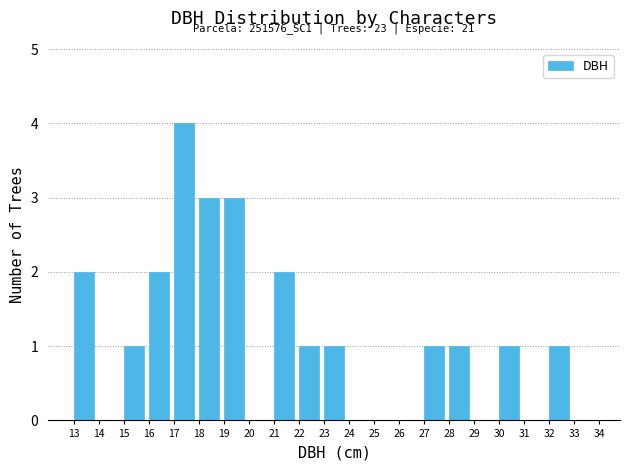

Over which range of the x-axis is the bar tallest?

17 to 18